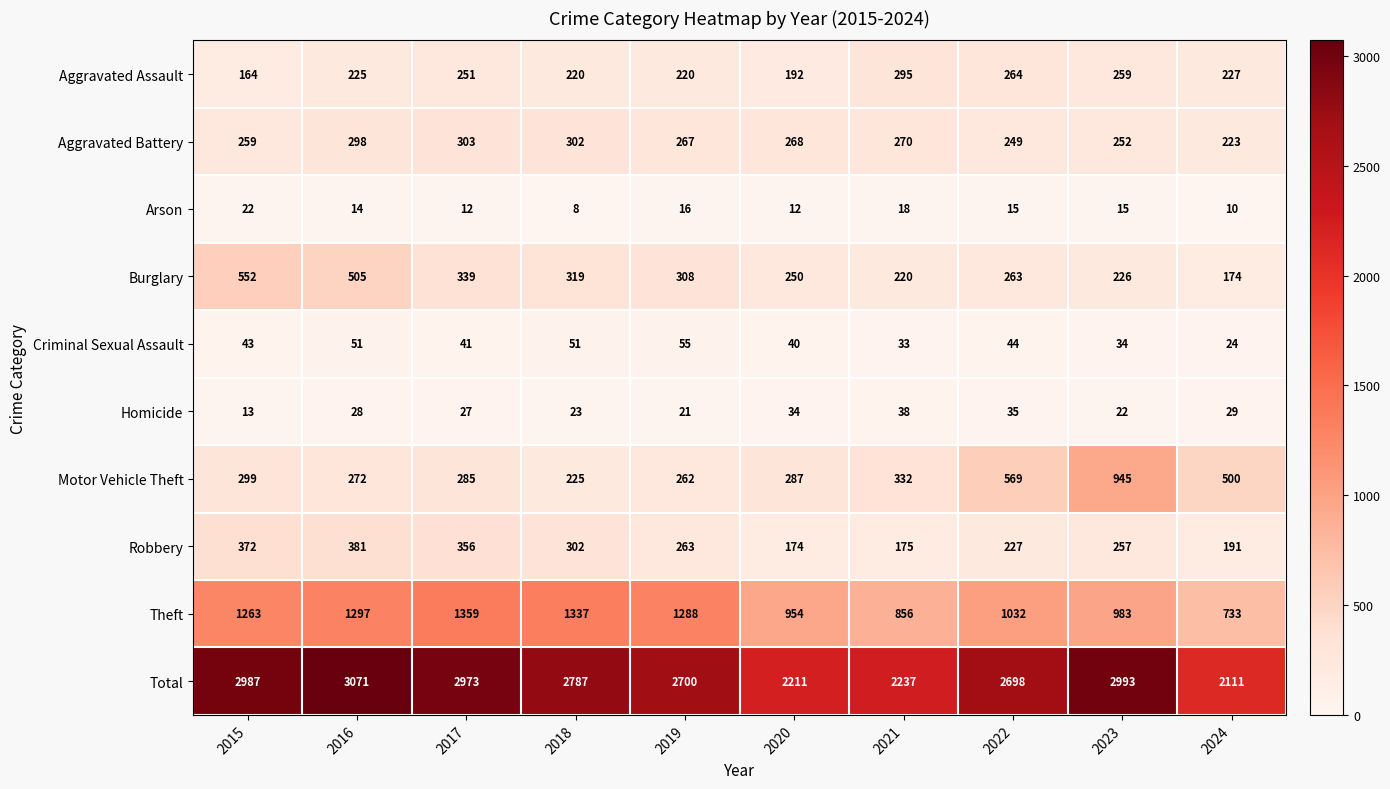

Which series has the largest total across all categories?

Total